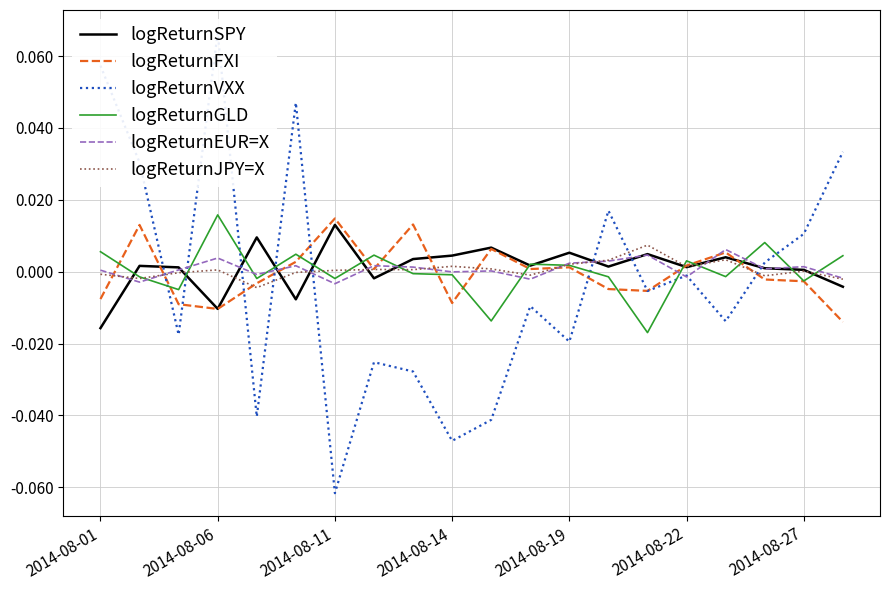

What is the minimum value shown in the chart?

-0.1